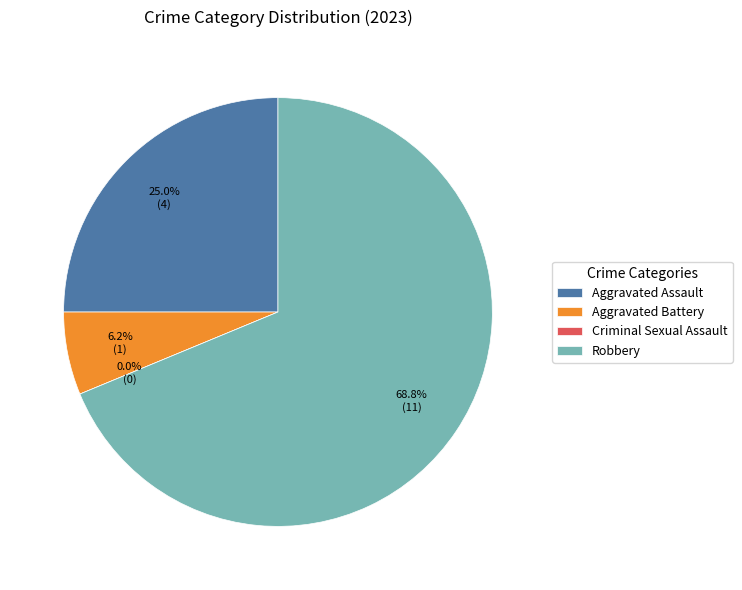

Combined, what portion of the pie is Robbery and Aggravated Assault?

93.8%